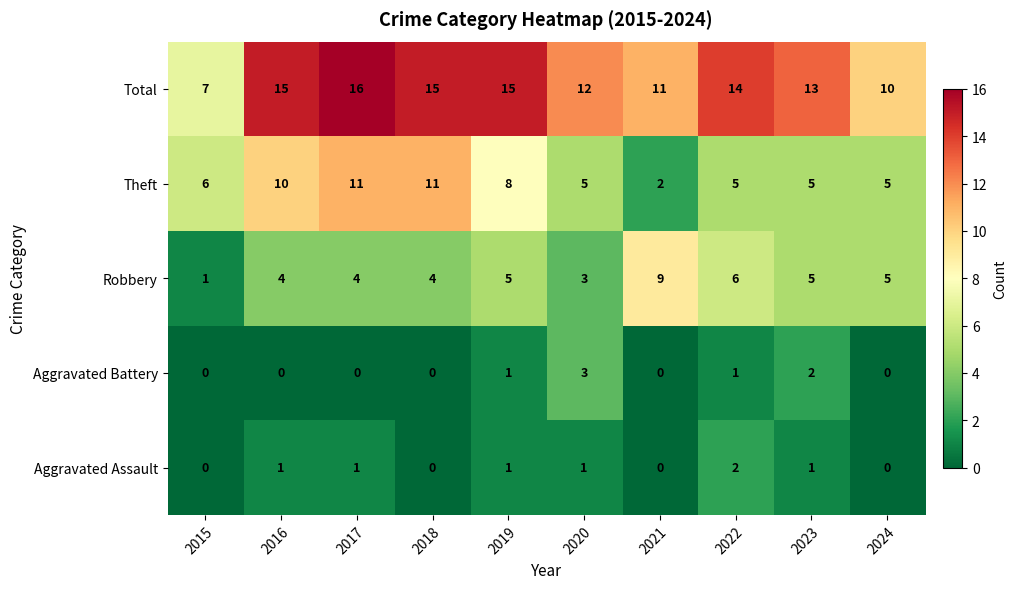

What is the greatest value displayed?

16